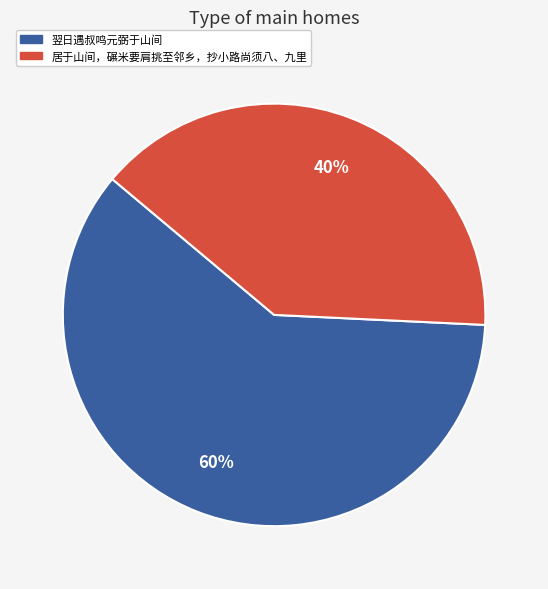

Is there a majority slice in this chart?

Yes